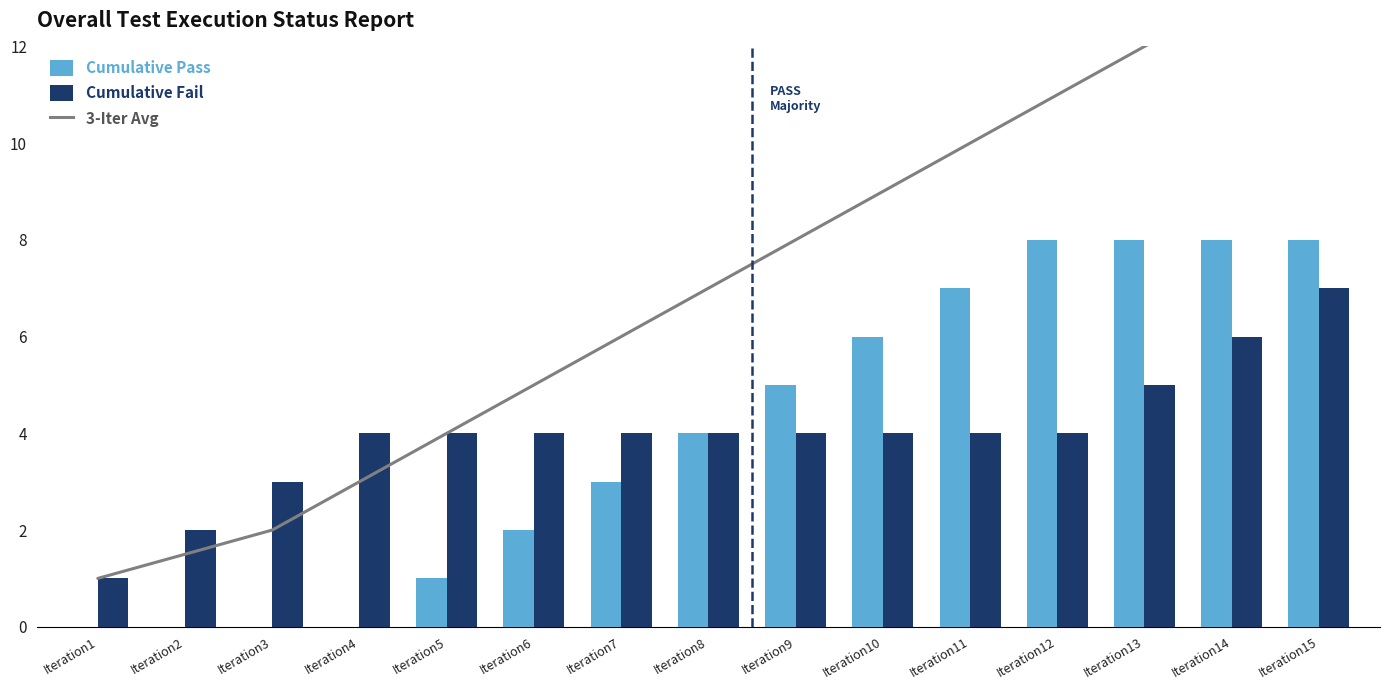

At Iteration10, list the series in order from largest to smallest.

3-Iter Avg, Cumulative Pass, Cumulative Fail